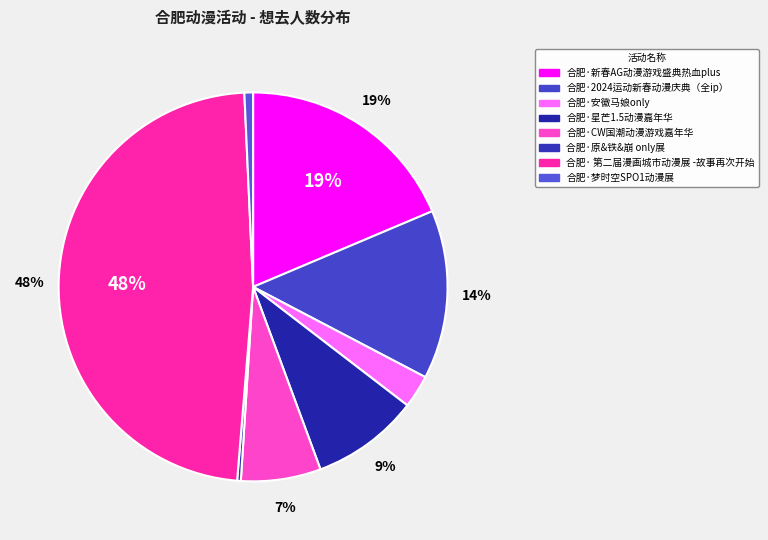

Combined, what portion of the pie is 合肥·星芒1.5动漫嘉年华 and 合肥·梦时空SPO1动漫展?

9.7%